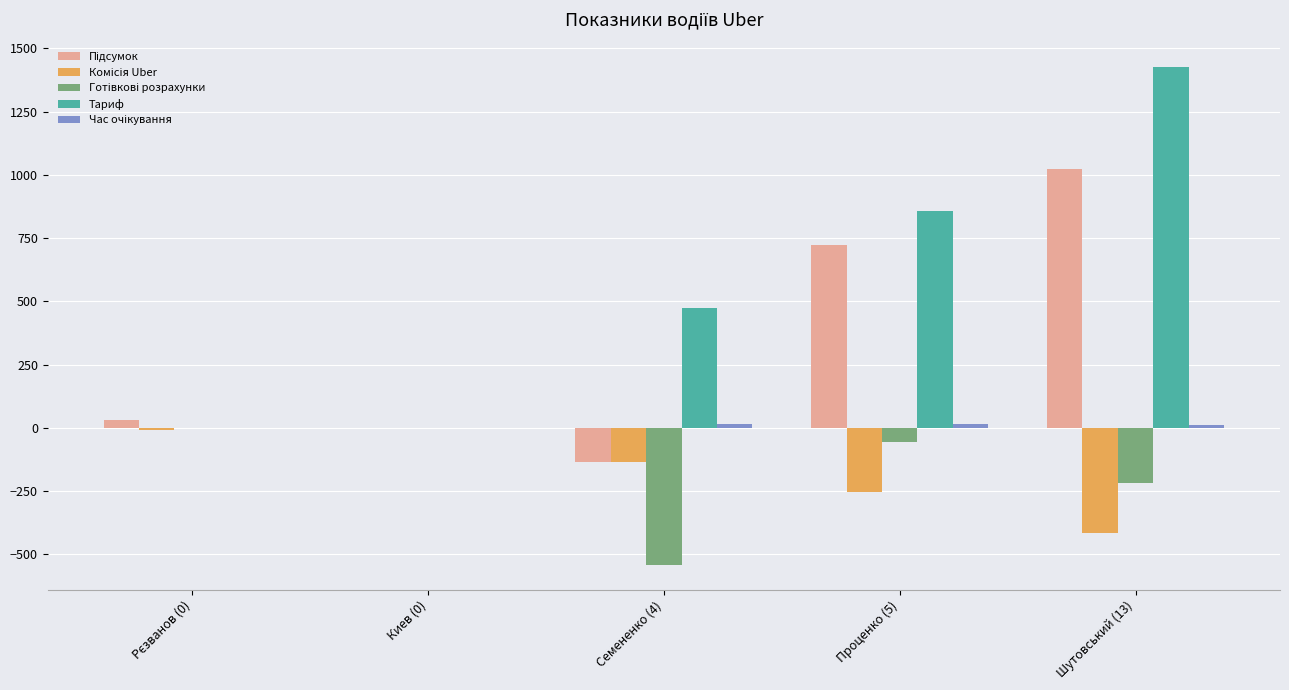

How many groups of bars are there?

5